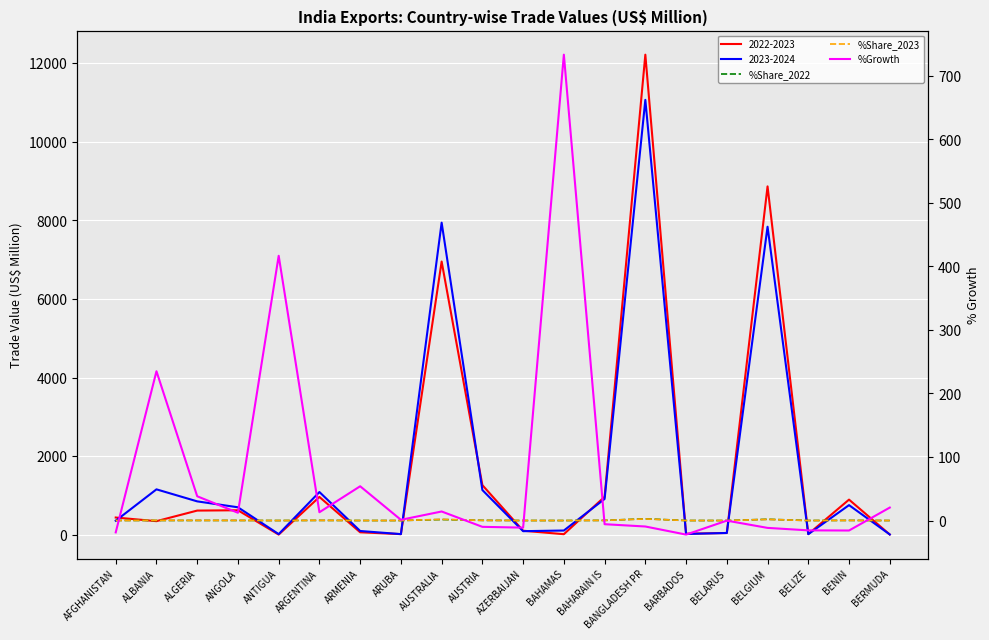

True or false: %Share_2023 has more than 0 points higher than both neighbors.

True